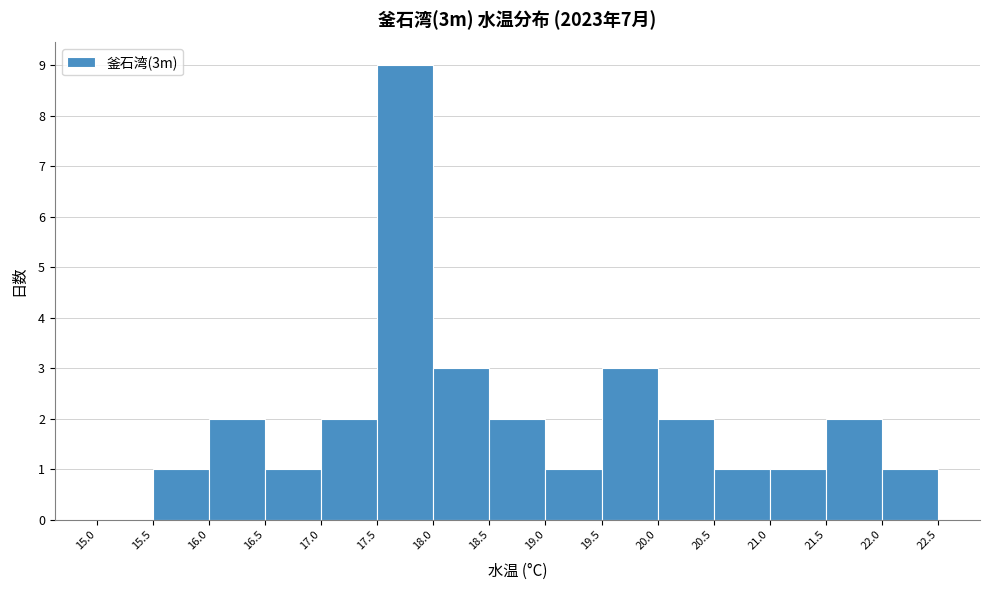

Reading left to right, list every bar in this chart as the range it spans on the x-axis followed by its height. The values are not printed on the chart, so give them approximately, as read against the axis.

15.0 to 15.5: 0
15.5 to 16.0: 1
16.0 to 16.5: 2
16.5 to 17.0: 1
17.0 to 17.5: 2
17.5 to 18.0: 9
18.0 to 18.5: 3
18.5 to 19.0: 2
19.0 to 19.5: 1
19.5 to 20.0: 3
20.0 to 20.5: 2
20.5 to 21.0: 1
21.0 to 21.5: 1
21.5 to 22.0: 2
22.0 to 22.5: 1